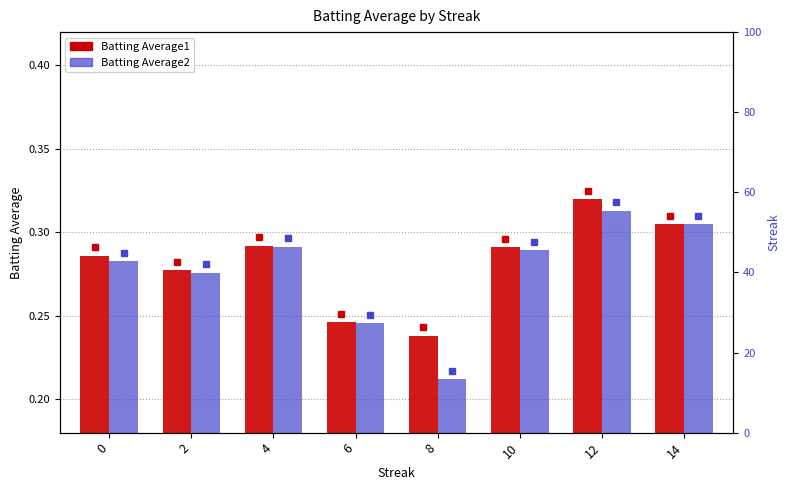

The value of Batting Average2 at 2 is 0.3. True or false?

True